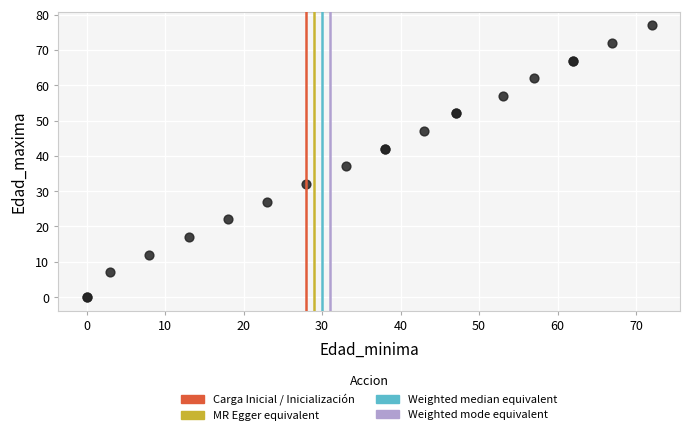

What Y value in the scatter plot is closest to 38?

37